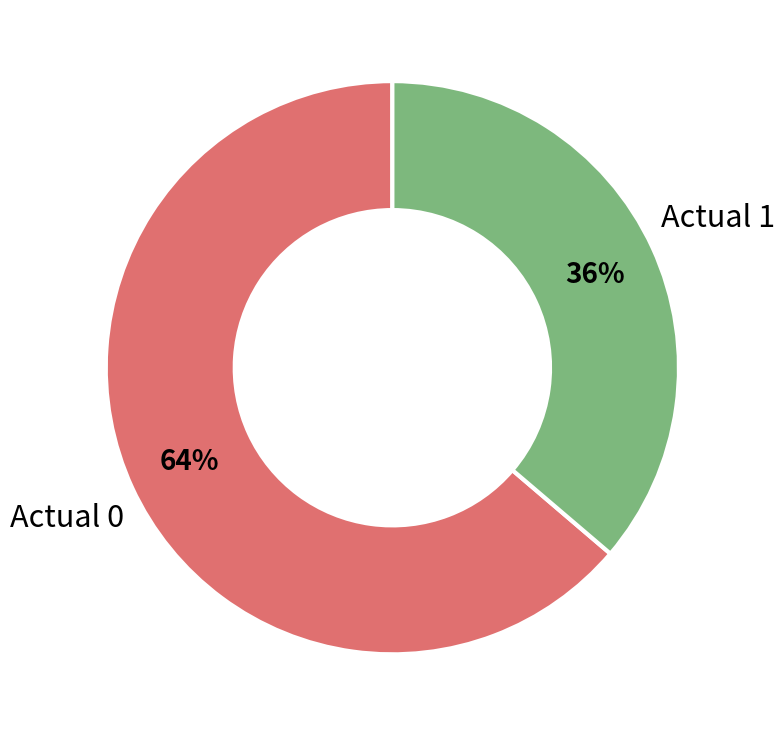

Which slice represents more than half of the pie?

Actual 0